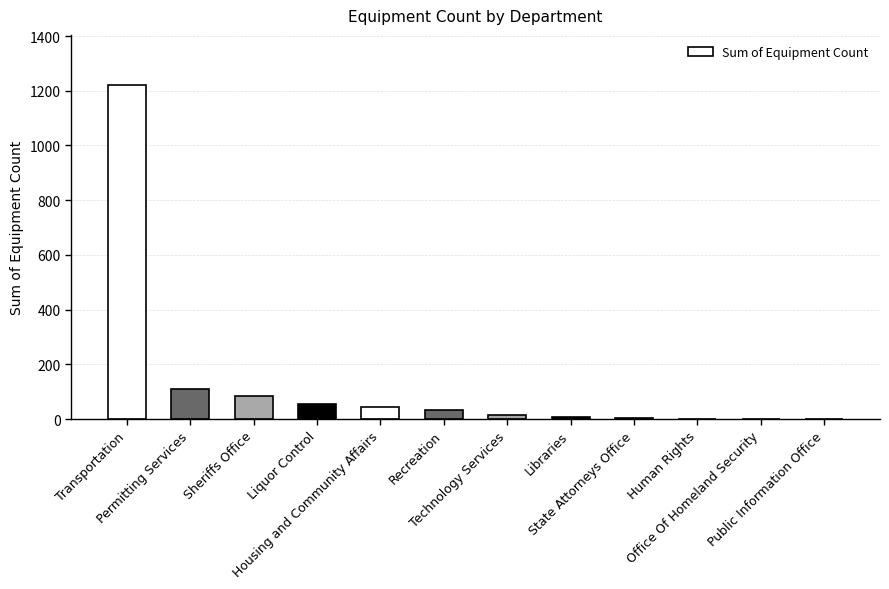

What is the maximum value shown in the chart?

1221